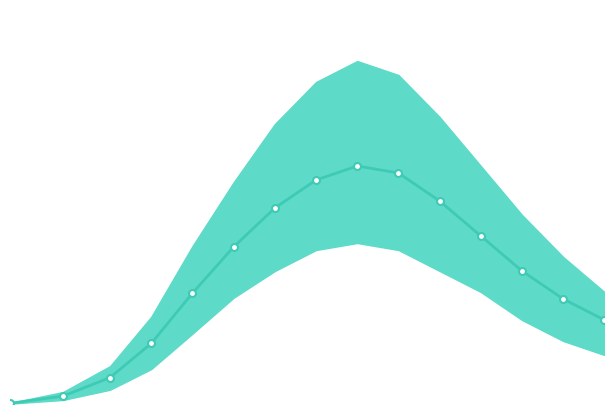

What is the sum of all values?

277933